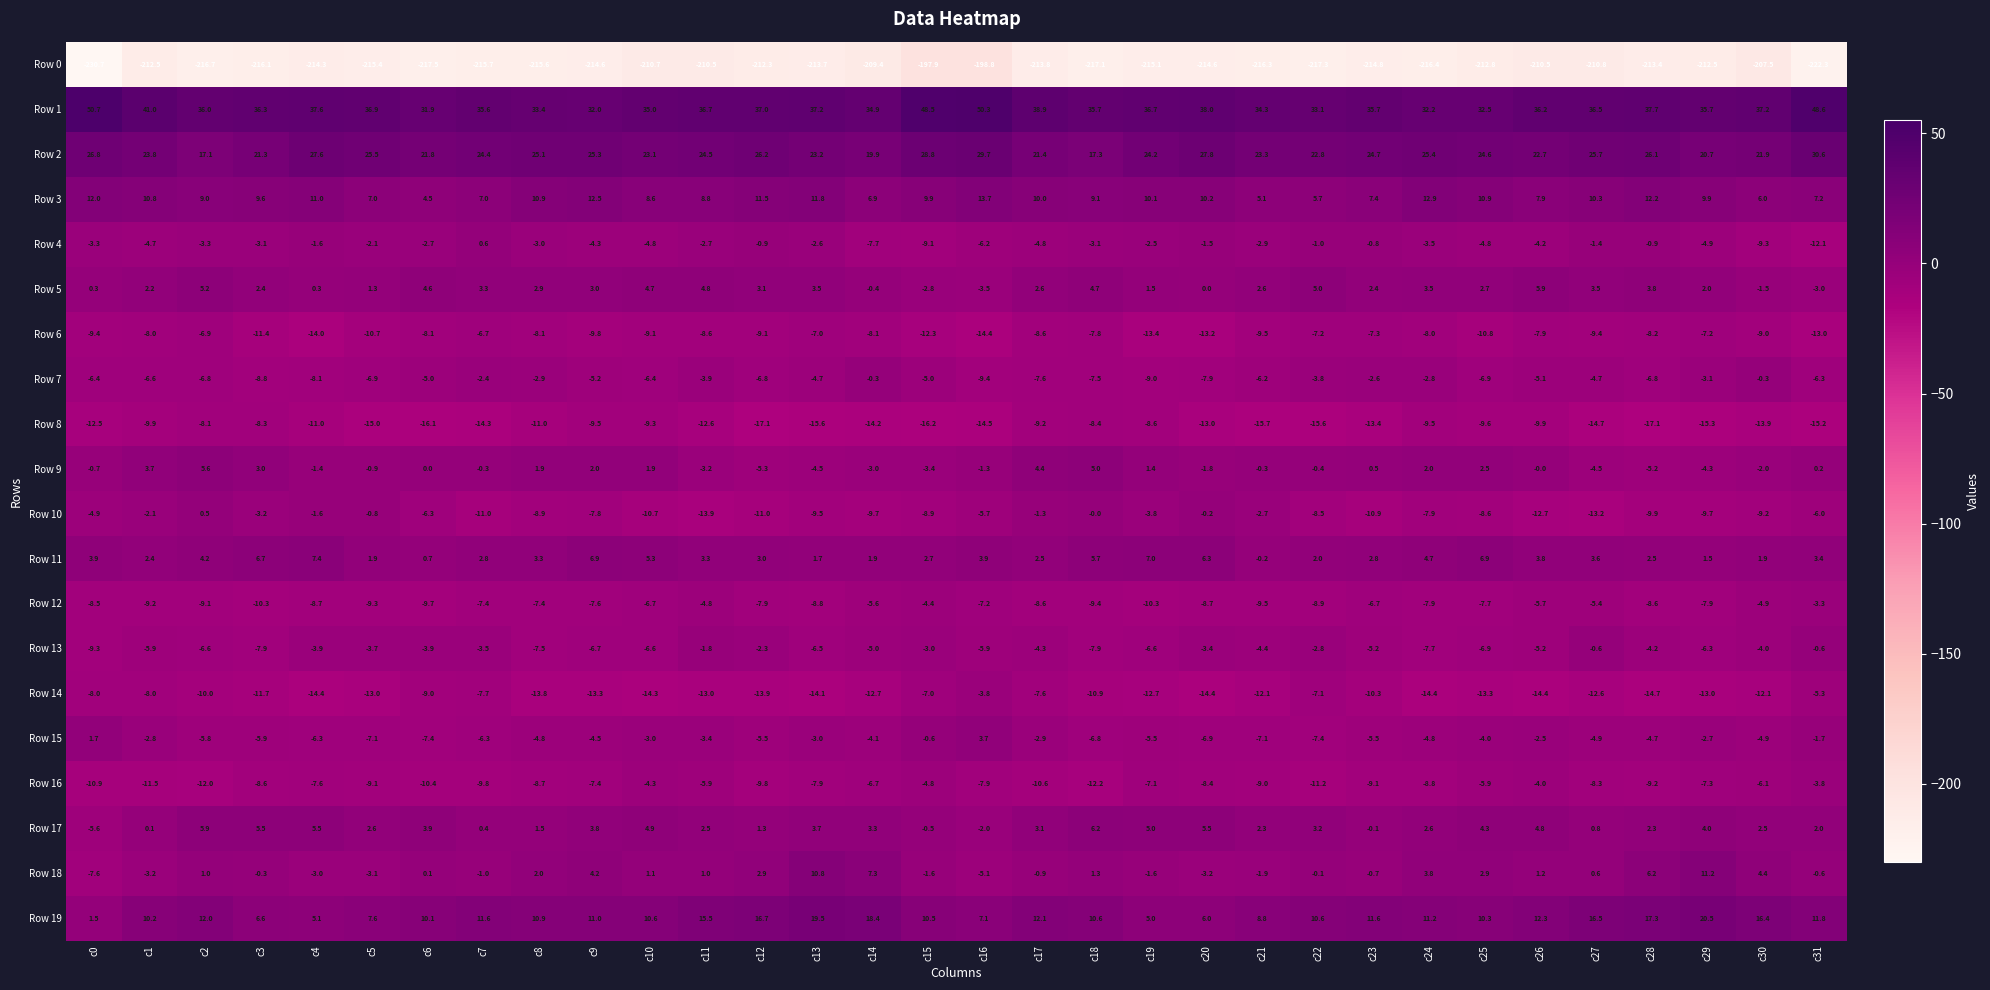

Which series has the widest spread of values?

Row 0